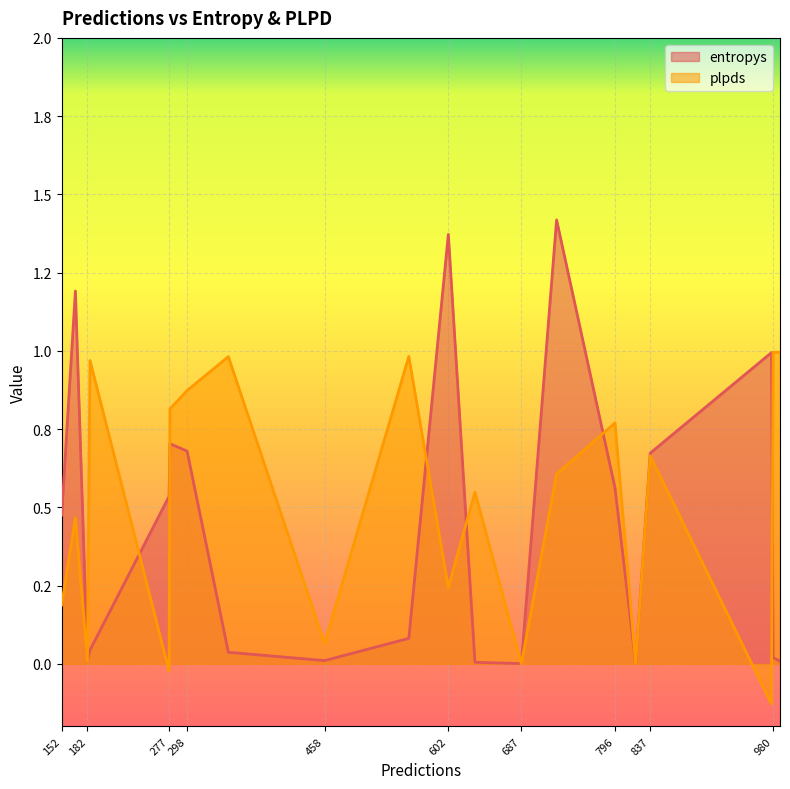

Which series has the widest spread of values?

entropys